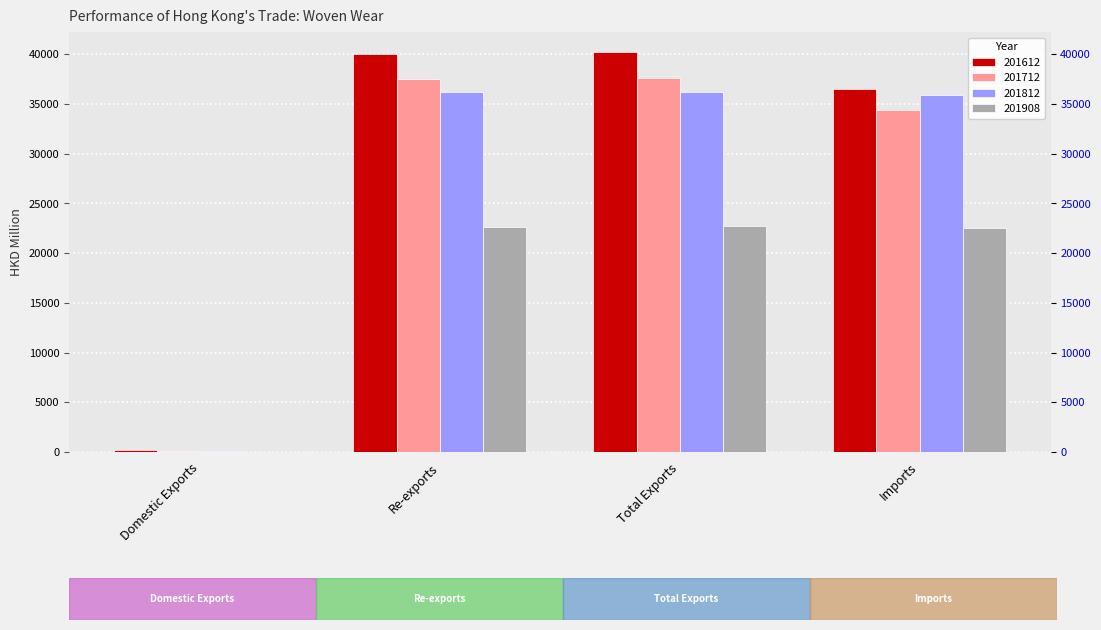

What is the average value of the 201612 series?

29247.0